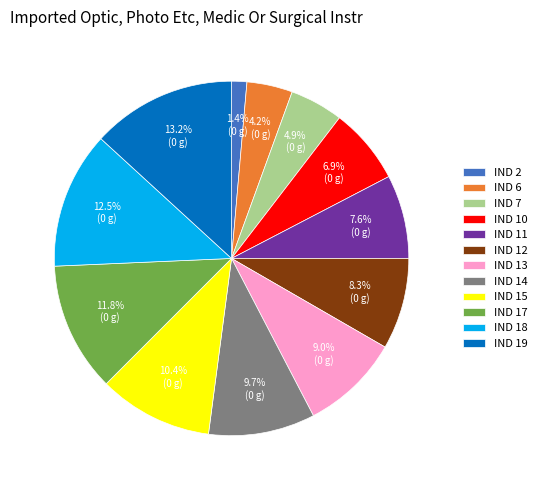

Which slice is the largest?

IND 19